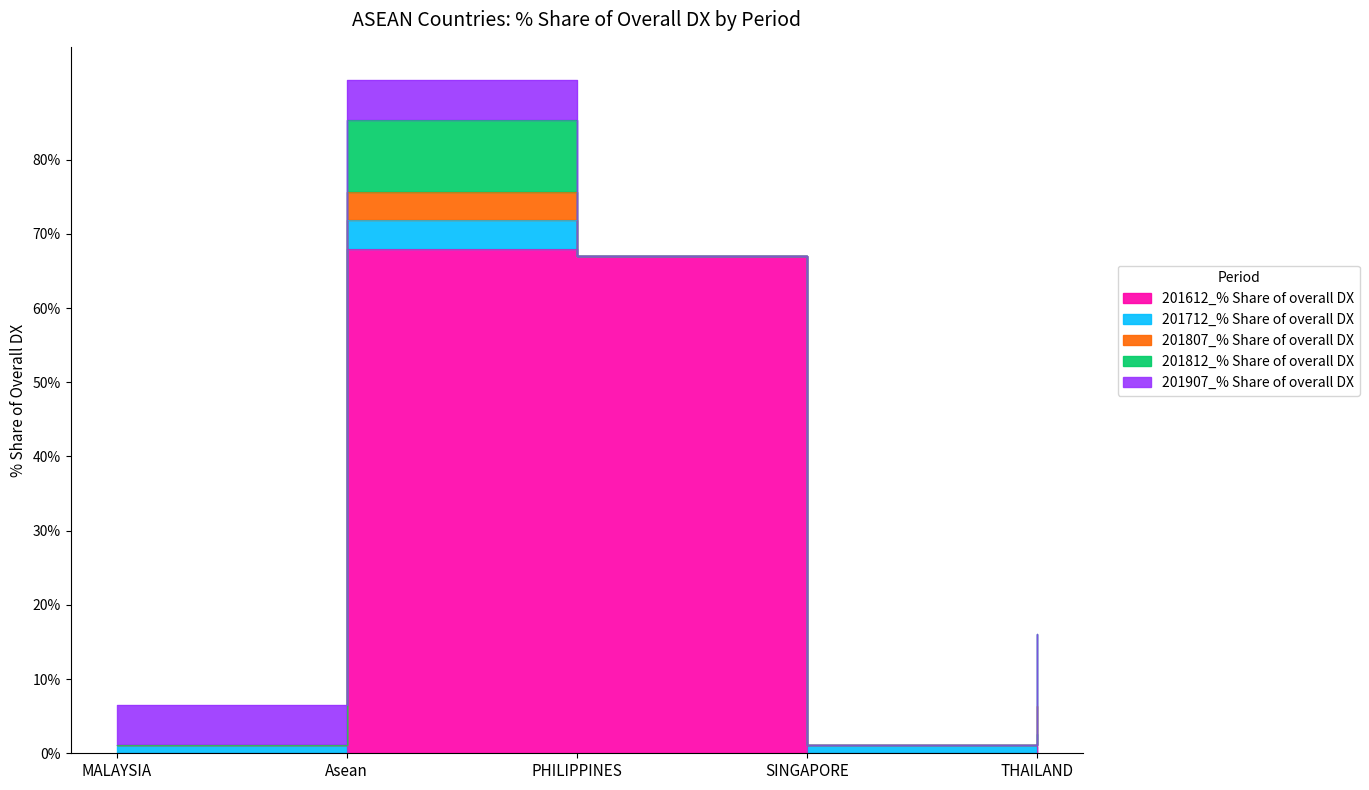

Which category has the highest value in the 201807_% Share of overall DX series?

Asean